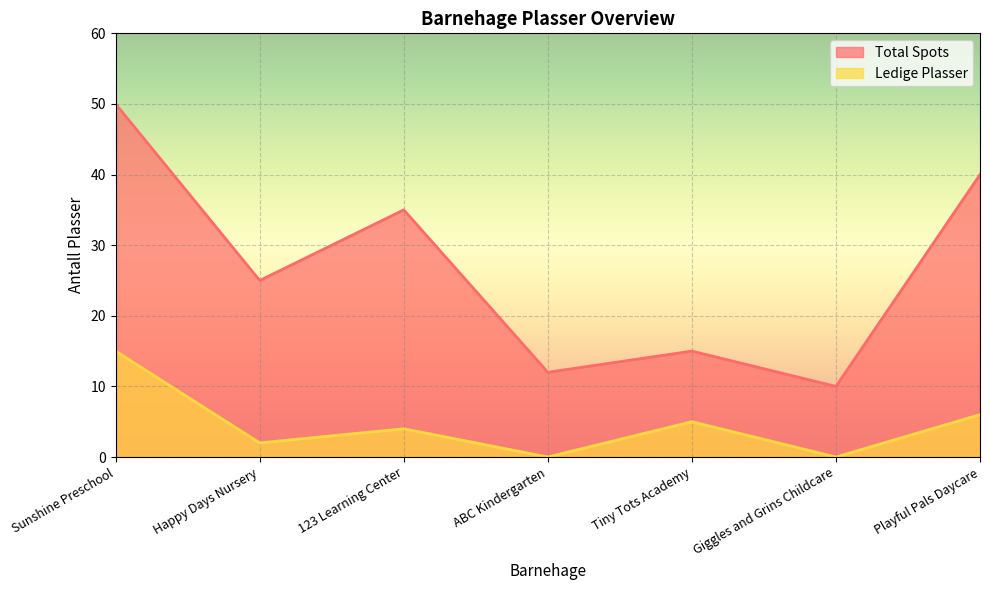

Is it true that Ledige Plasser equals 2 at Tiny Tots Academy?

False